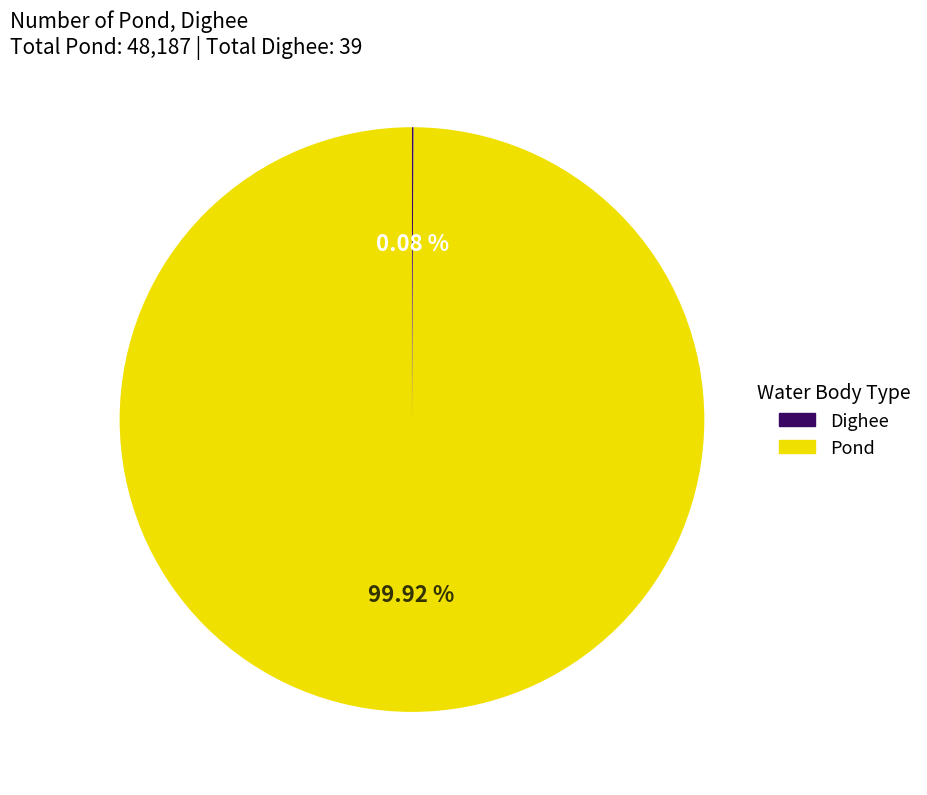

Does any single category account for the majority?

Yes